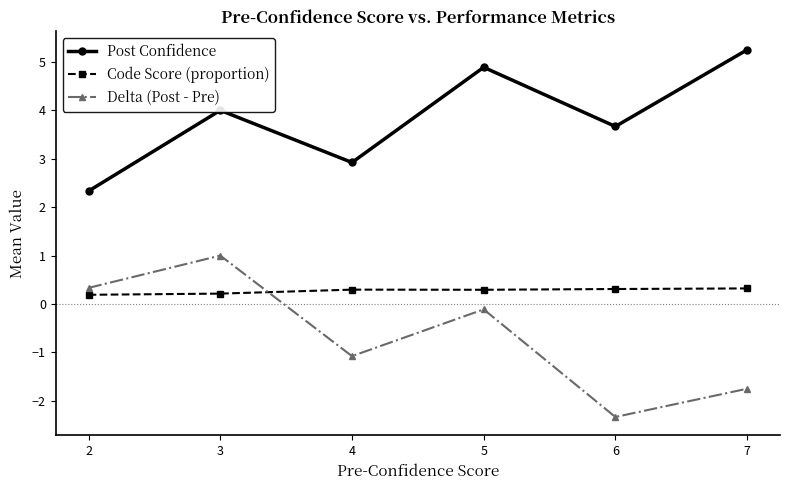

The value of Delta (Post - Pre) at 4 is -1.9. True or false?

False